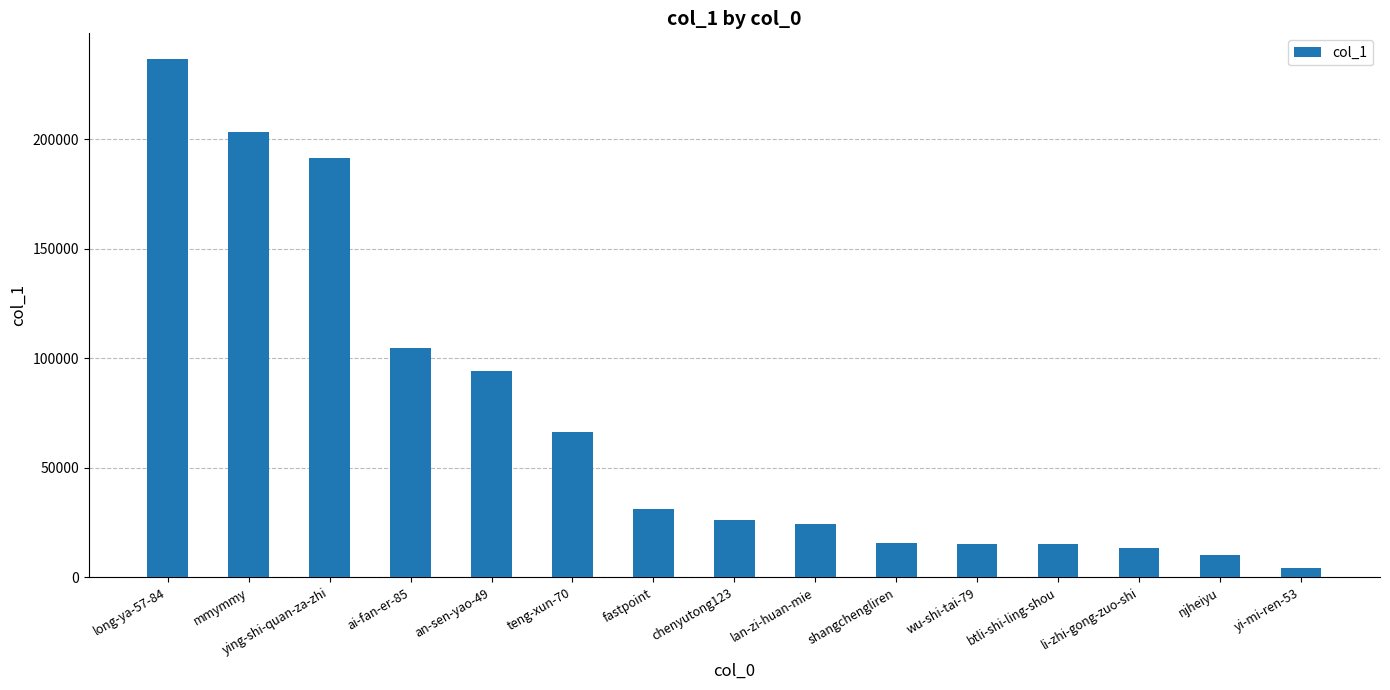

True or false: the data shows 49526 at fastpoint.

False